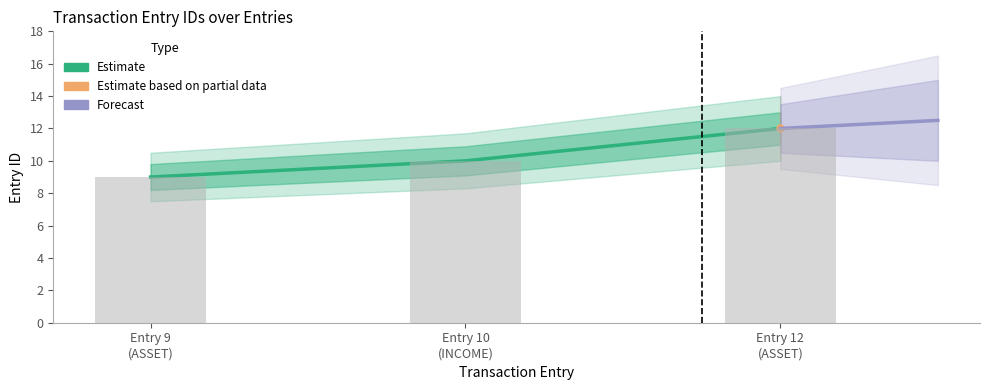

How many values are below 10?

1